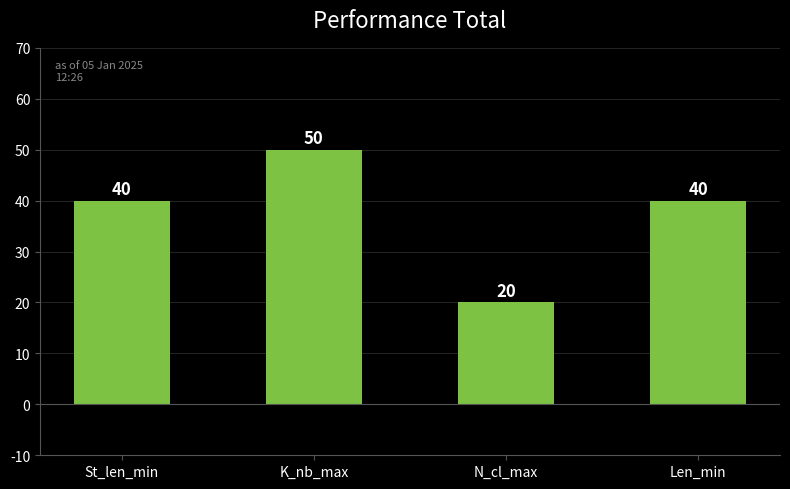

What is the ratio of the value at Len_min to the value at K_nb_max?

0.8